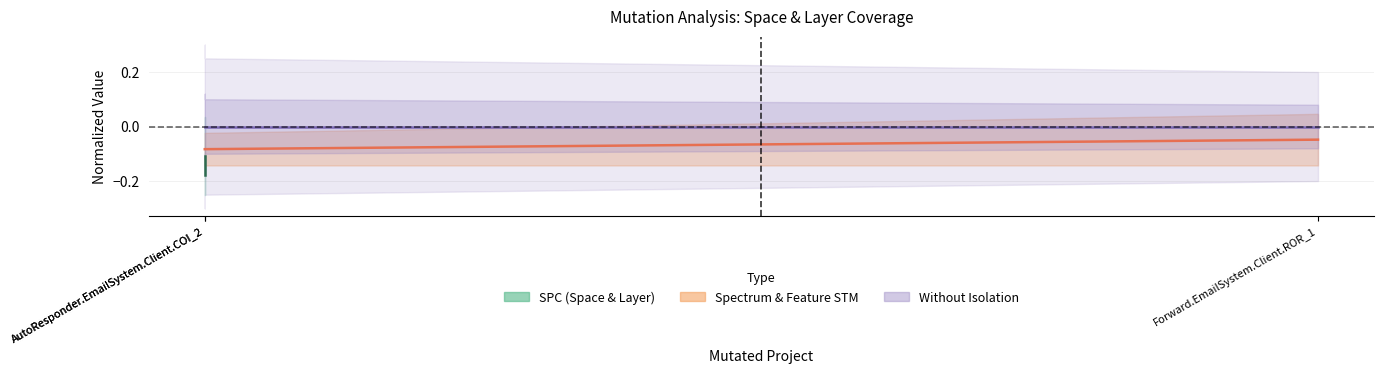

What is the value of the FEATURE_STM point at the 1st from the left?

-0.1